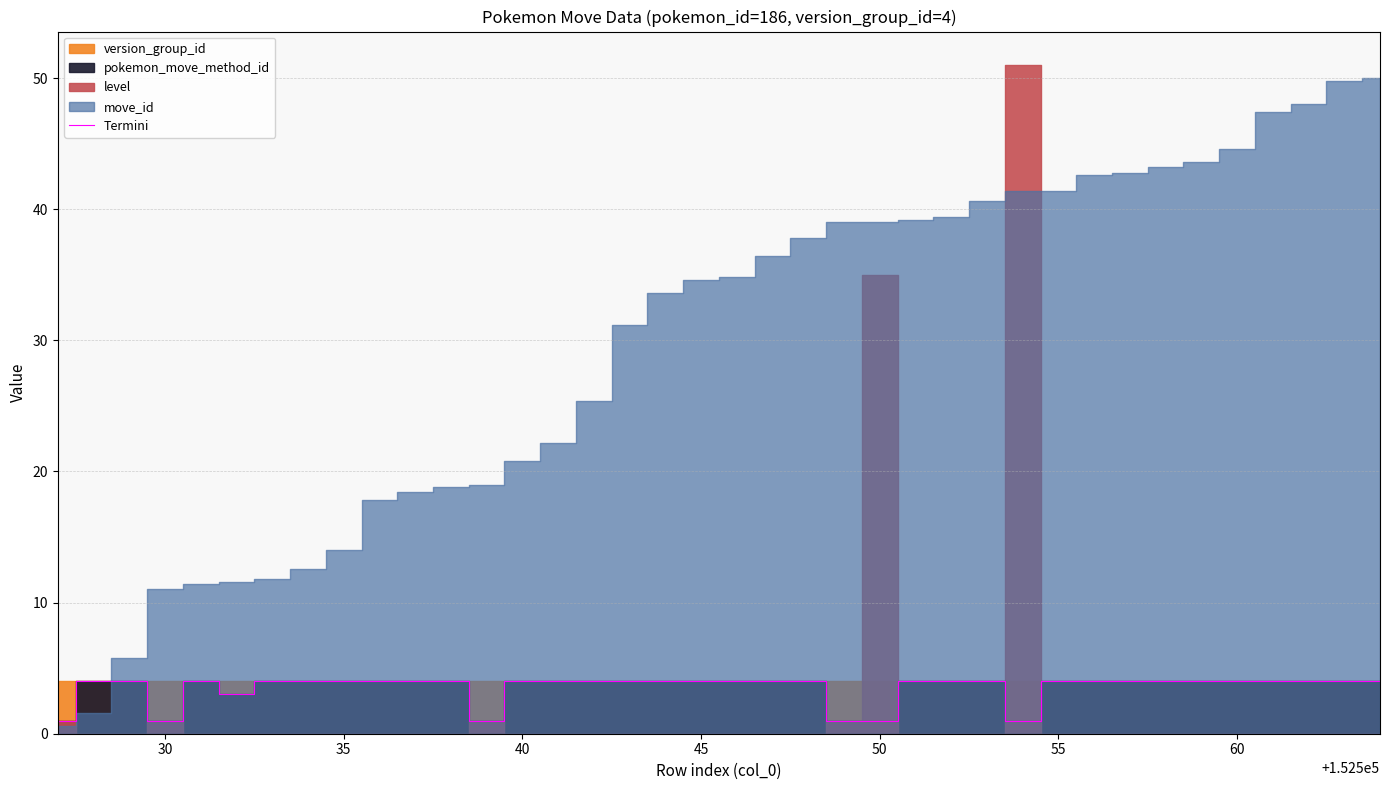

How many points are lower than both their immediate neighbors (excluding endpoints)?

4